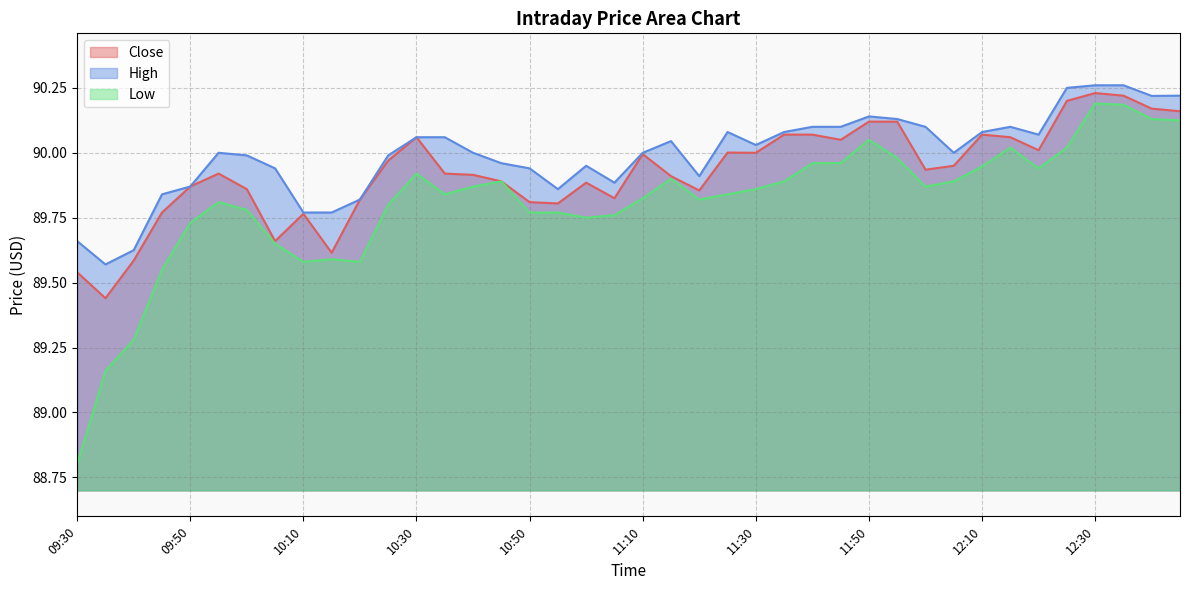

At which category does Low reach its first local peak?

09:55